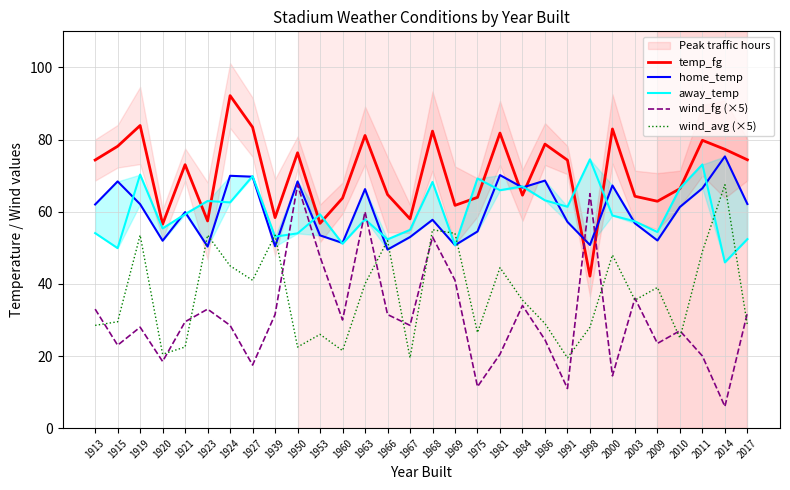

List the labels in order of away_temp value, largest first.

1998, 2011, 1919, 1927, 1975, 1968, 1984, 2010, 1981, 1986, 1923, 1924, 1991, 1921, 1953, 2000, 1963, 2003, 1920, 1967, 2009, 1913, 1950, 1939, 2017, 1966, 1960, 1969, 1915, 2014